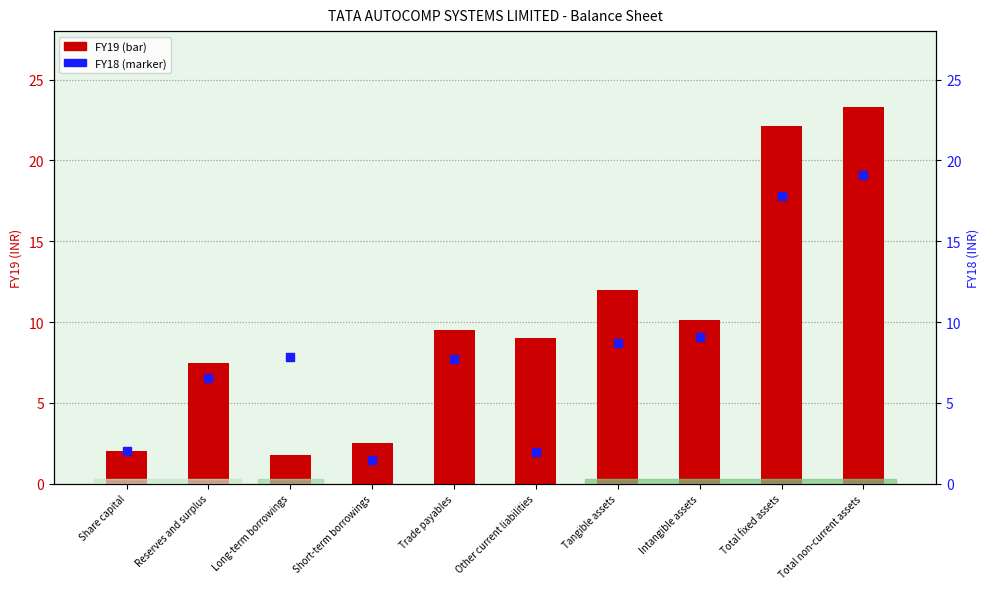

At which category is the sum across all series the highest?

Total non-current assets